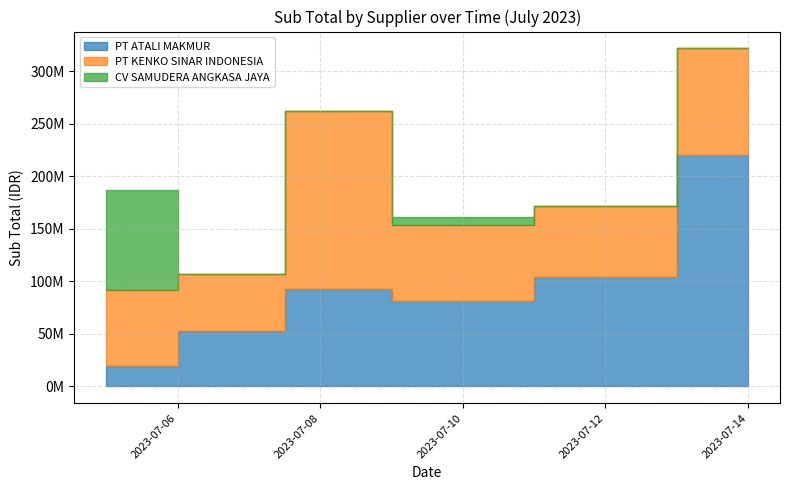

Between 2023-07-14 and 2023-07-14, which series saw the biggest shift?

PT KENKO SINAR INDONESIA